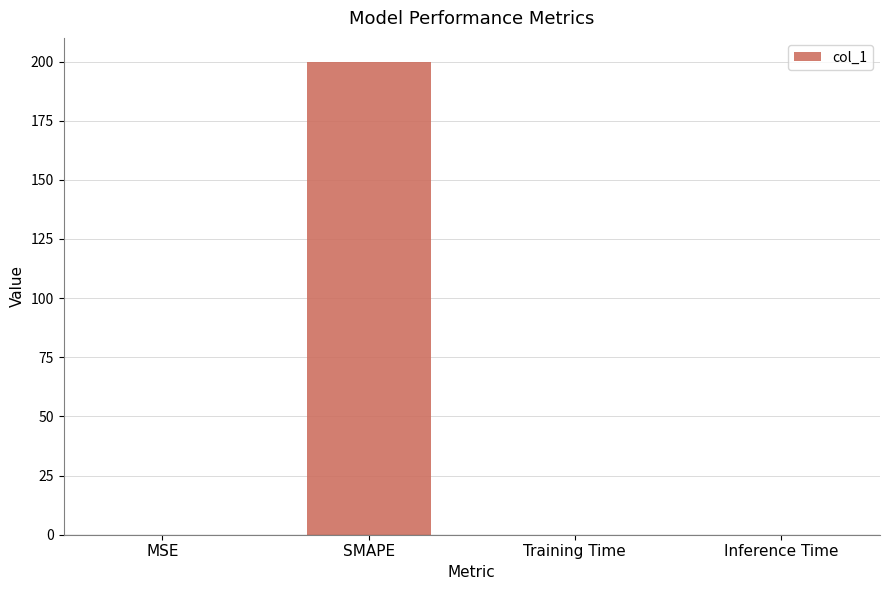

What is the greatest value displayed?

200.0